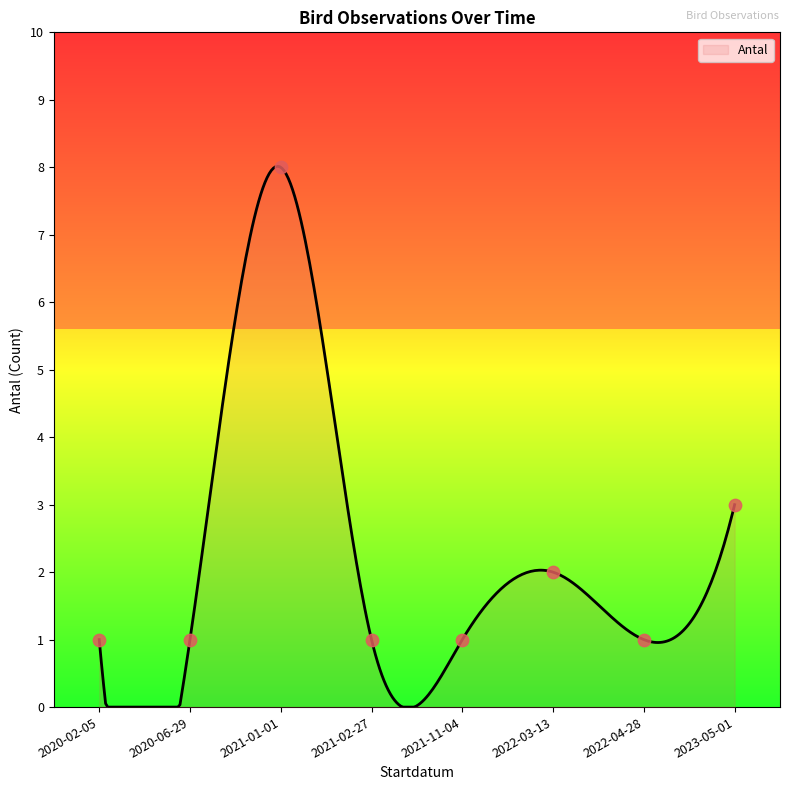

What is the ratio of the value at 2021-11-04 to the value at 2021-02-27?

1.0